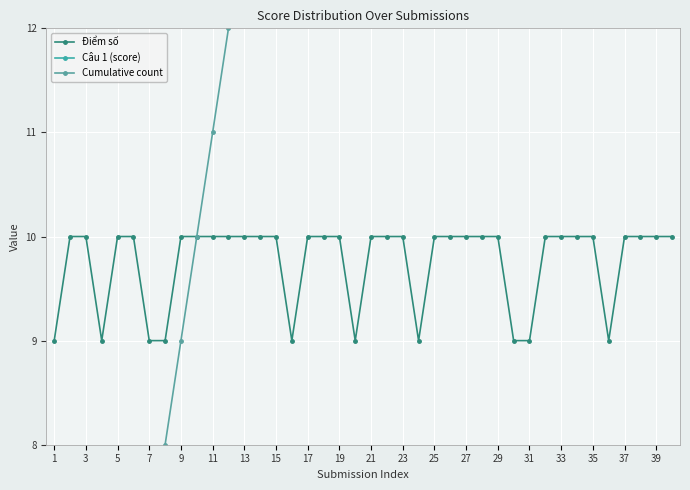

What is the average value of the Cumulative count series?

20